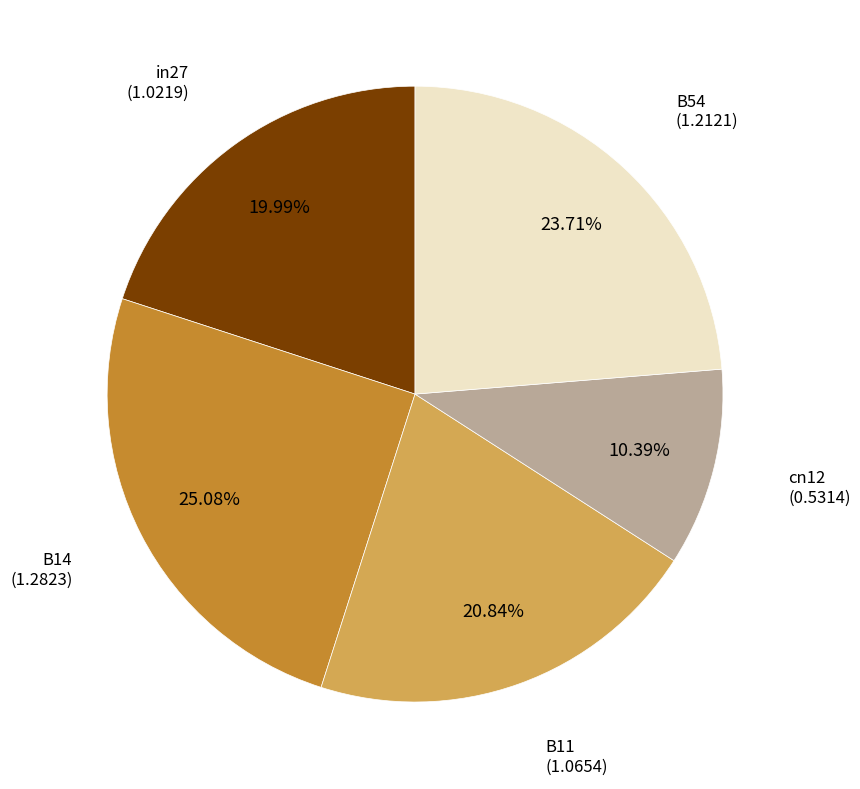

Is there a majority slice in this chart?

No